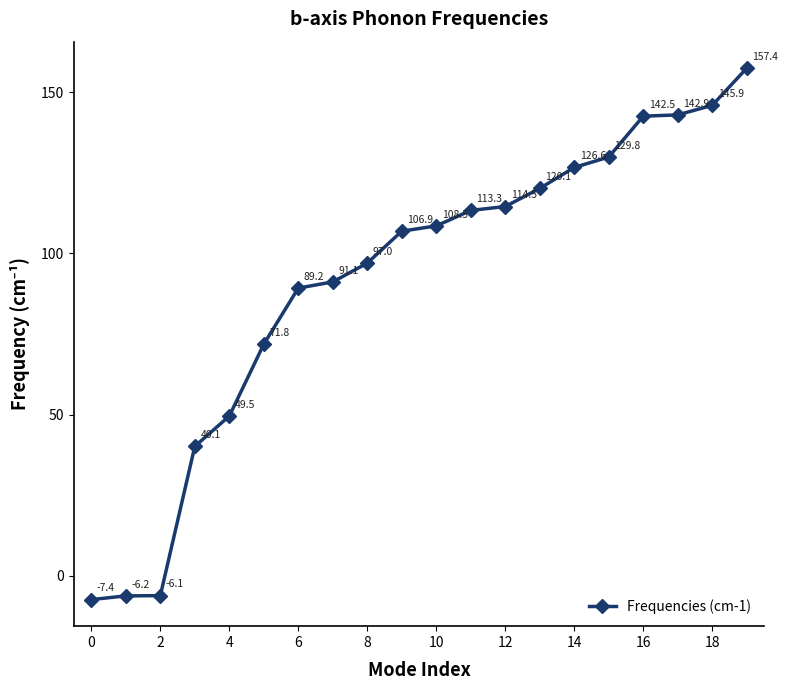

What is the difference between the second highest and minimum values?

153.2